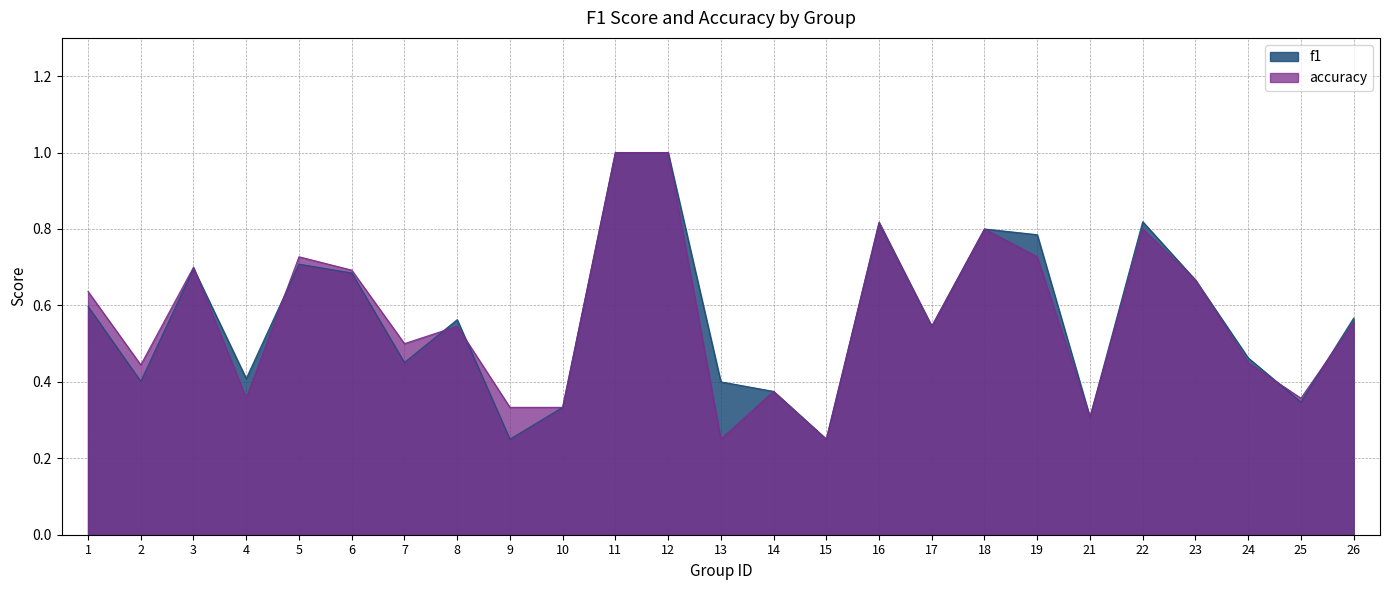

In f1, how many points are higher than both neighbors (excluding endpoints)?

6